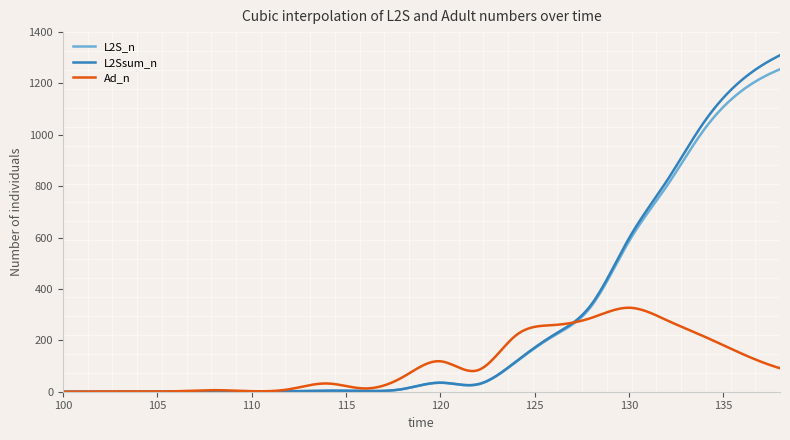

What is the highest value of the L2Ssum_n series?

1309.9